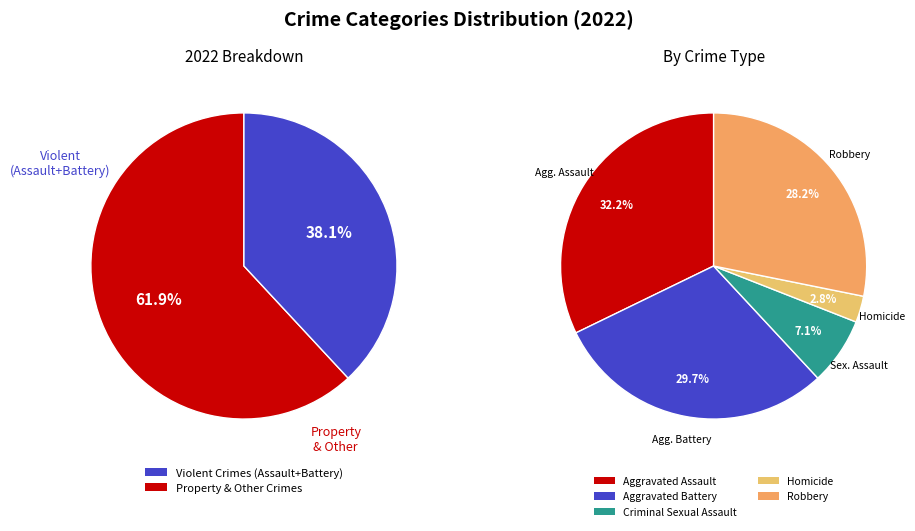

How many slices are in this pie chart?

5